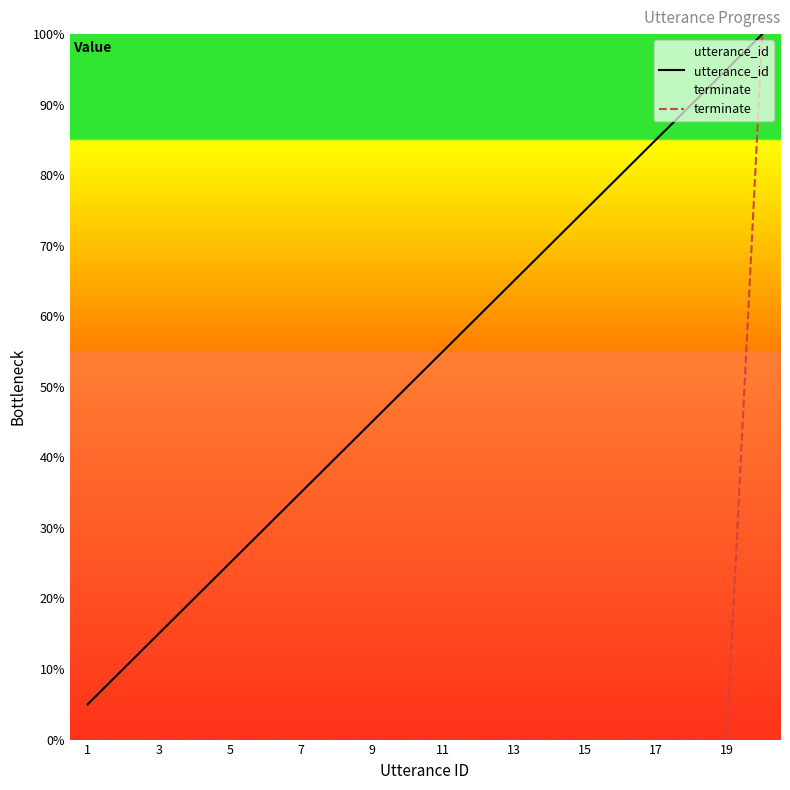

Is the value of terminate at 13 greater than the value of utterance_id at 3?

No